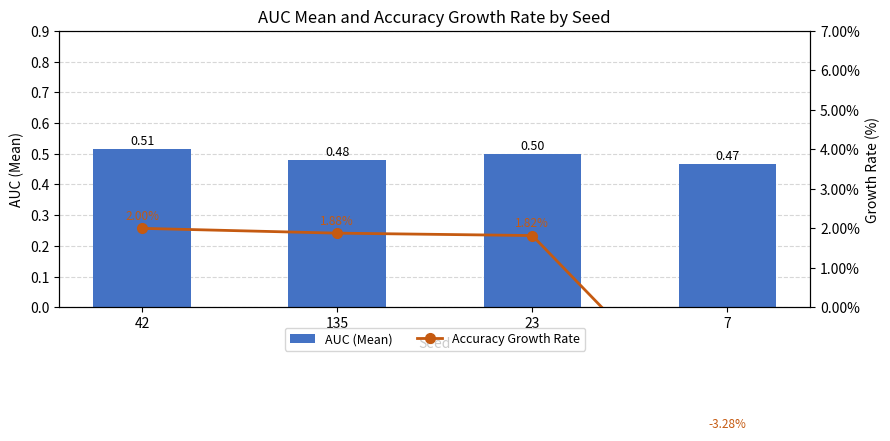

Reading left to right, what are all the values shown in this chart?

AUC (Mean): 0.5	0.5	0.5	0.5
Accuracy Growth Rate: 2.0	1.9	1.8	-3.3